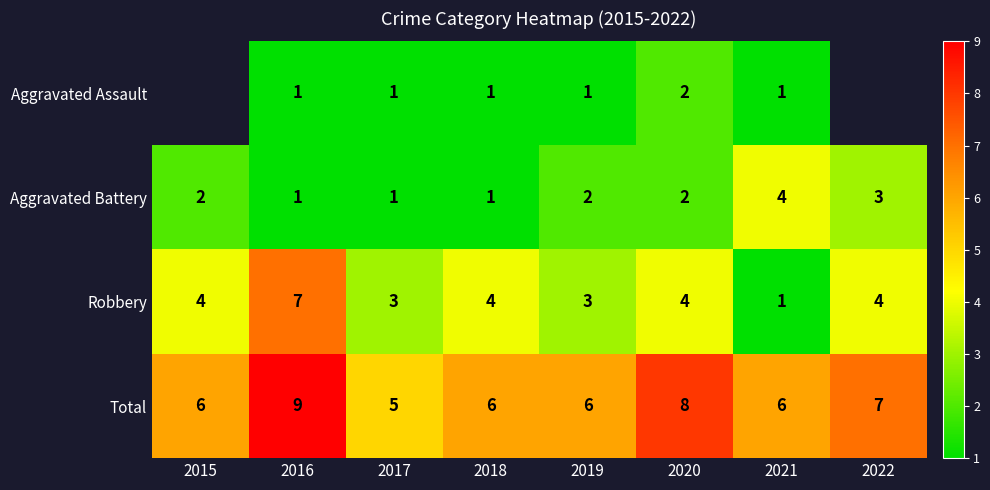

What is the difference between the maximum and minimum values in the Robbery series?

6